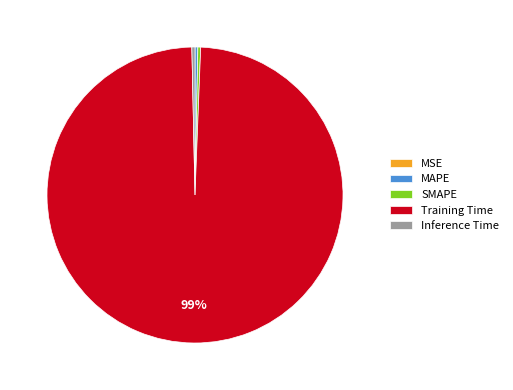

To the nearest percent, what is the average slice percentage?

20%